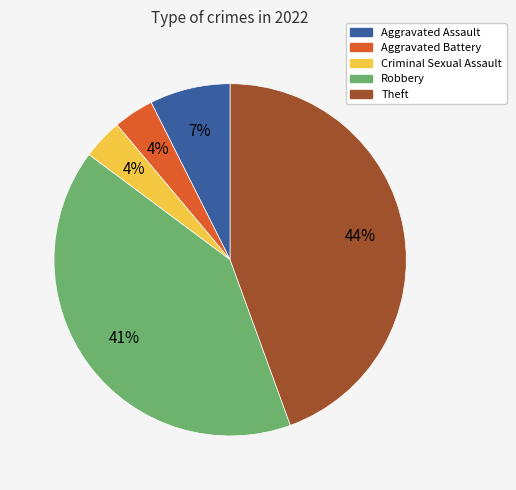

Does Aggravated Assault represent more than half of the total?

No